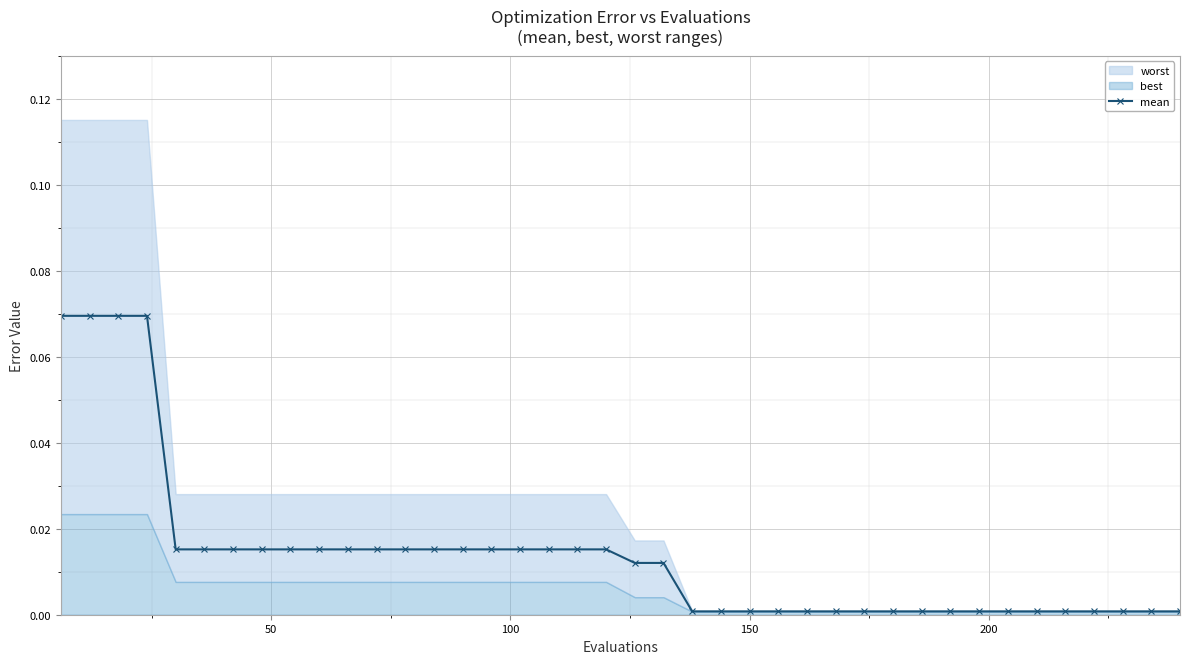

What is the maximum value shown in the chart?

0.1